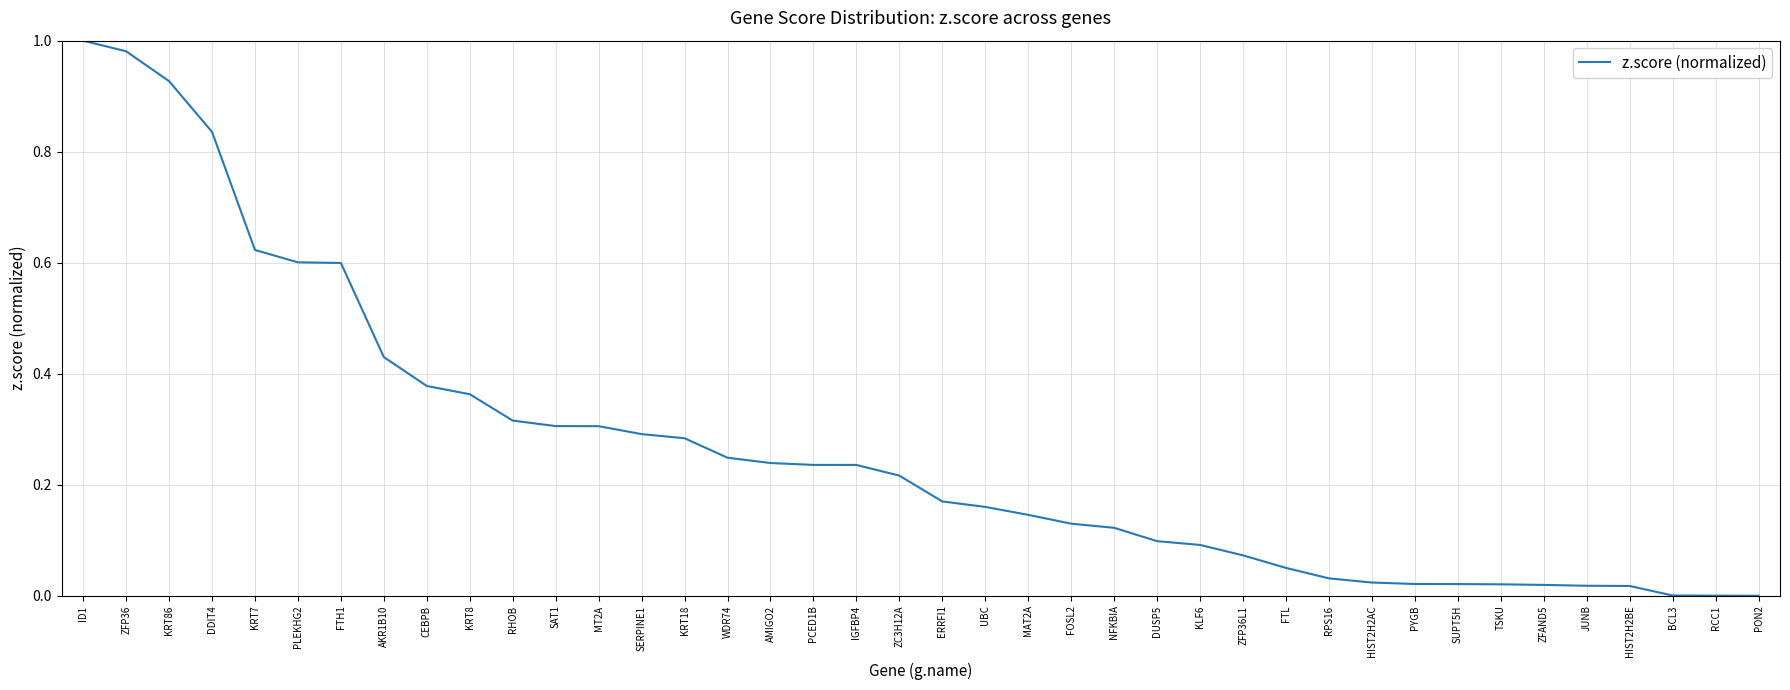

What position from the left is SUPT5H?

33